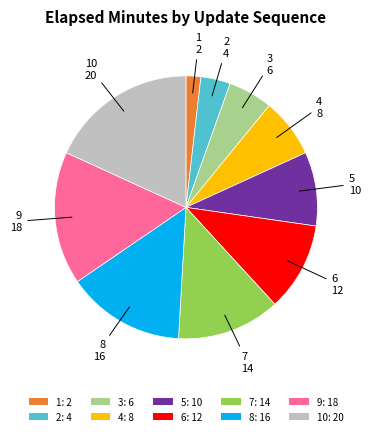

Is there any slice that represents more than half of the pie?

No